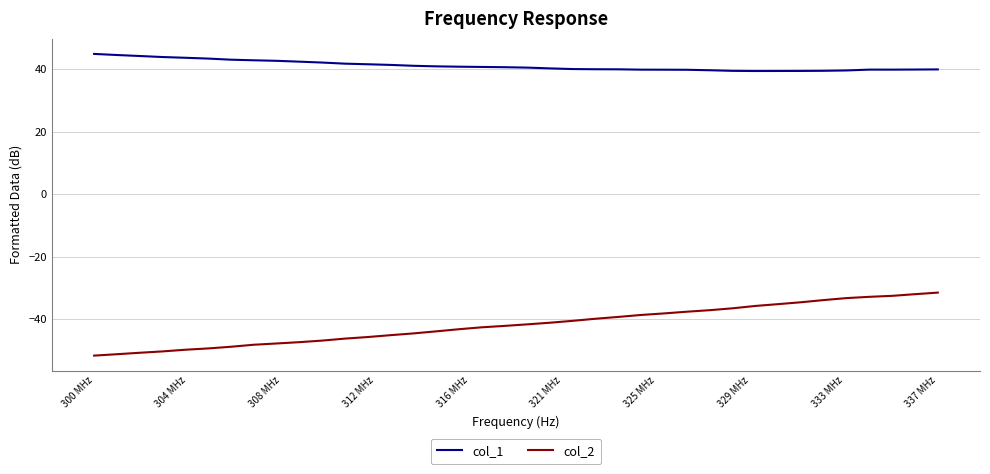

What is the greatest value displayed?

45.0